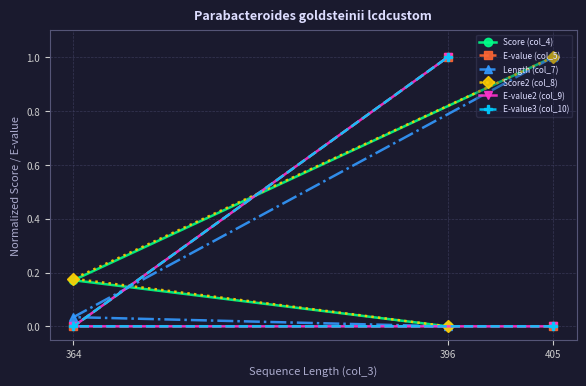

What is the difference between the highest and lowest values at 364?

0.2